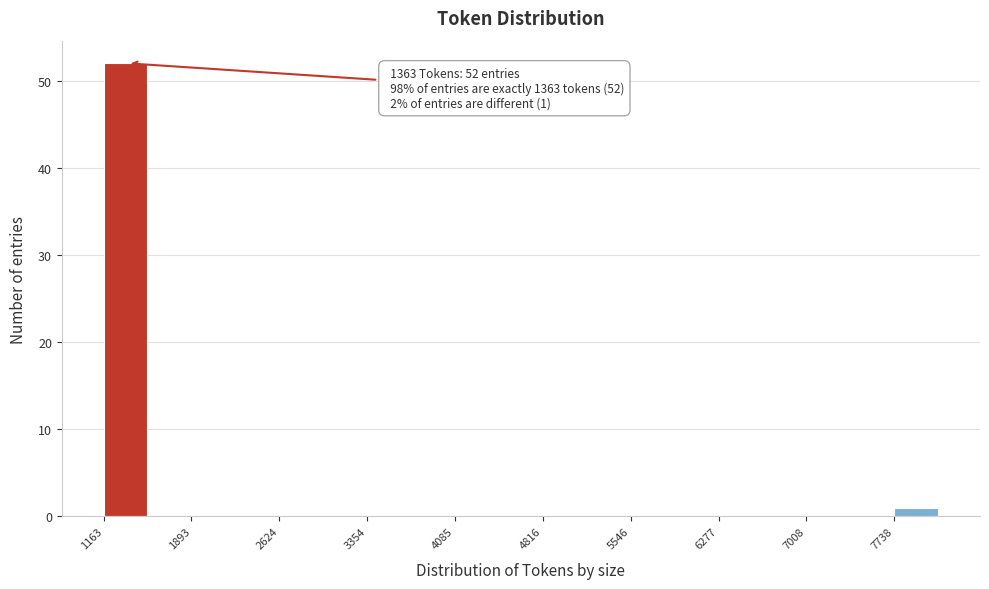

Around what value on the x-axis is the tallest bar? Give the approximate position of its centre, as read against the axis.

1300